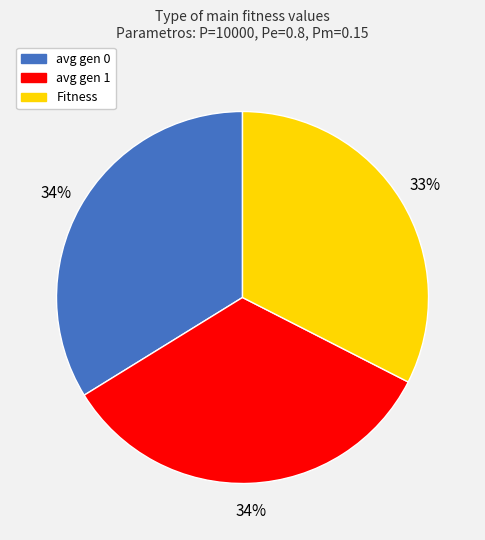

To the nearest percent, what percentage of the pie is Fitness?

33%